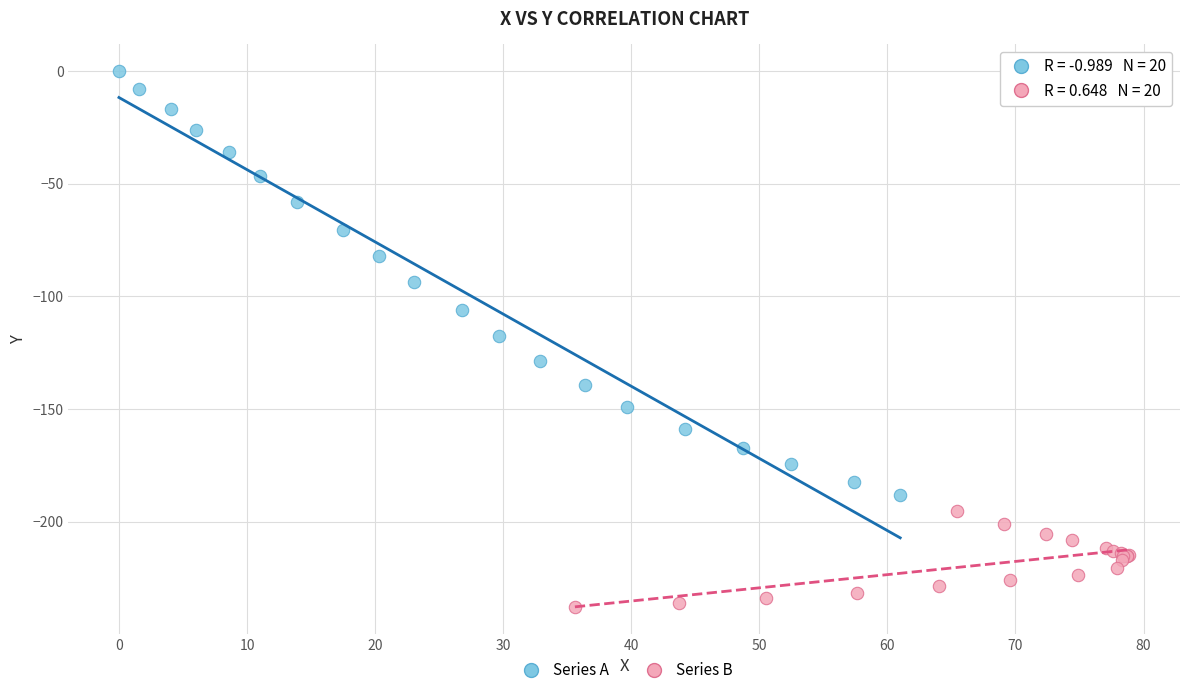

Which series reaches the maximum Y coordinate?

Series A